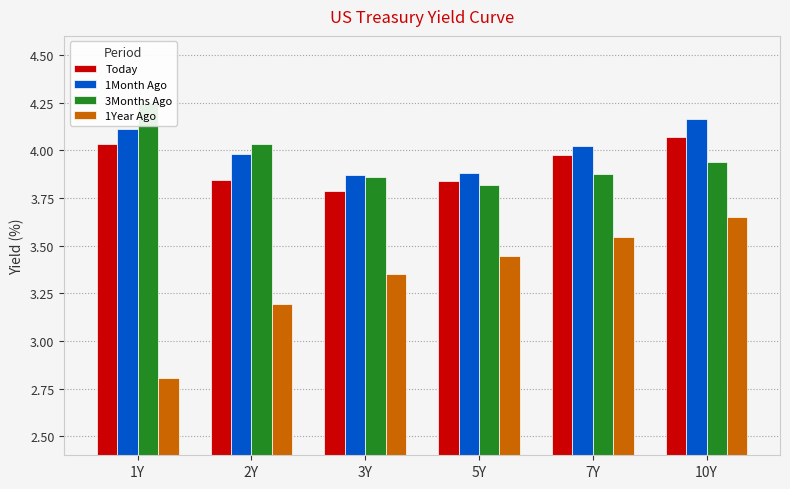

At which category is the sum across all series the highest?

10Y